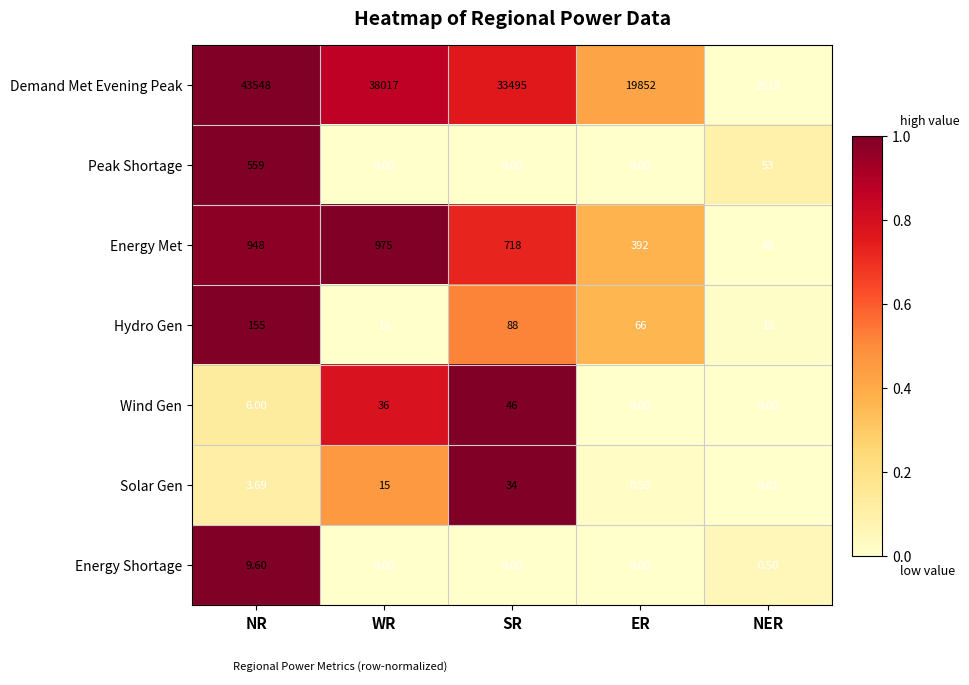

At which category does the chart reach its peak across all series?

NR